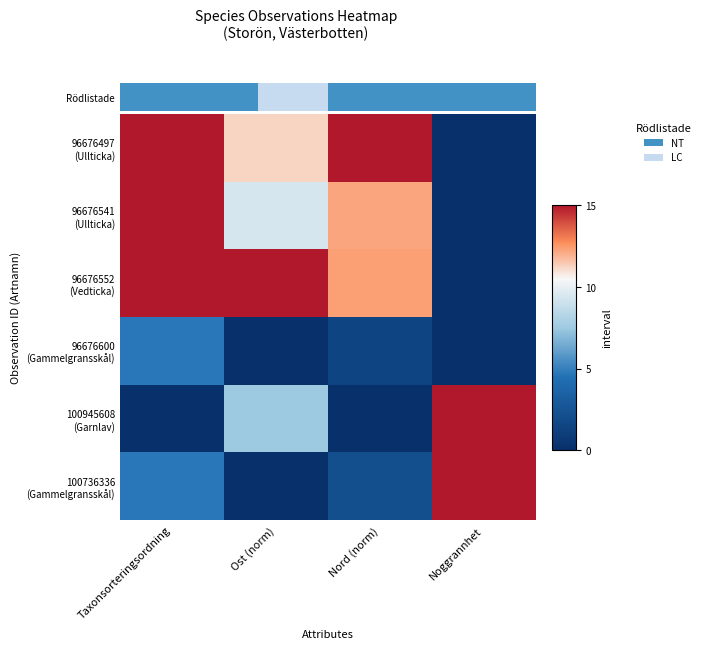

Rank the series by their maximum value, from lowest to highest.

96676600 (Gammelgransskål), 96676497 (Ullticka), 96676541 (Ullticka), 96676552 (Vedticka), 100945608 (Garnlav), 100736336 (Gammelgransskål)